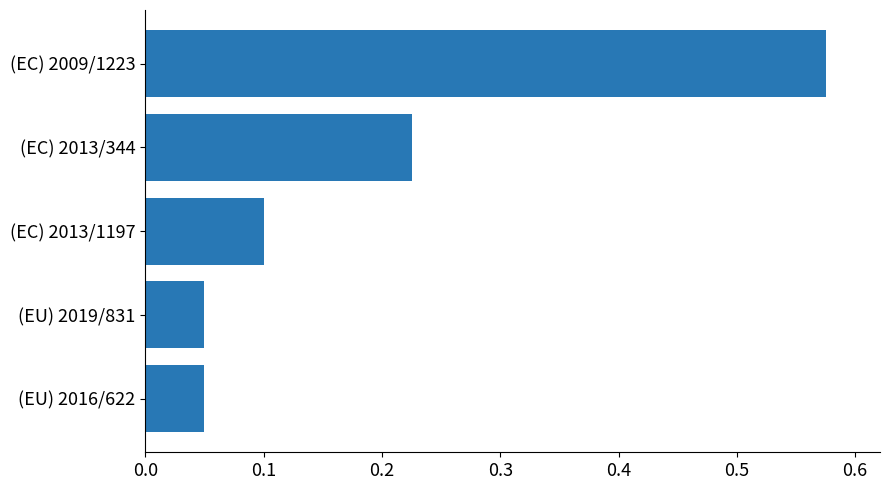

What is the sum of all values?

1.0